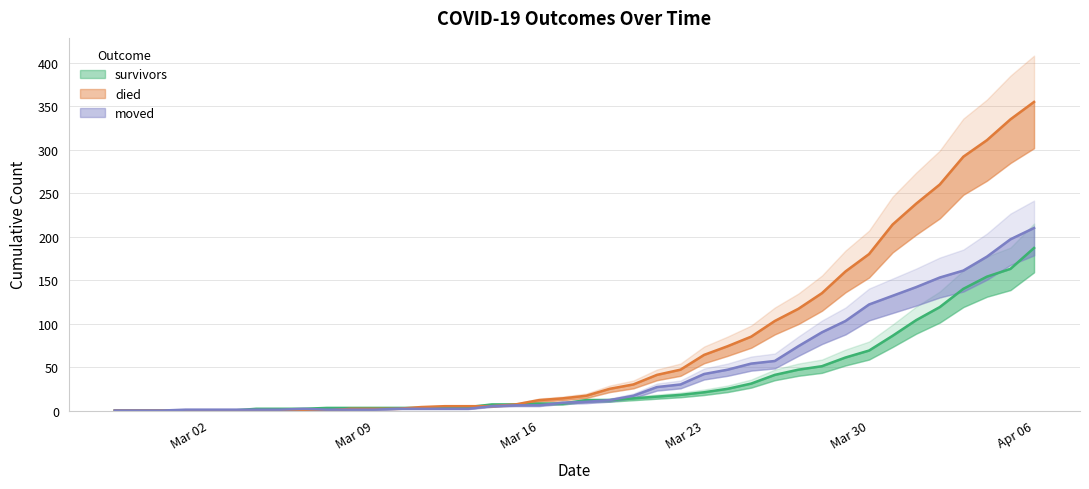

How many lines are shown in the chart?

3